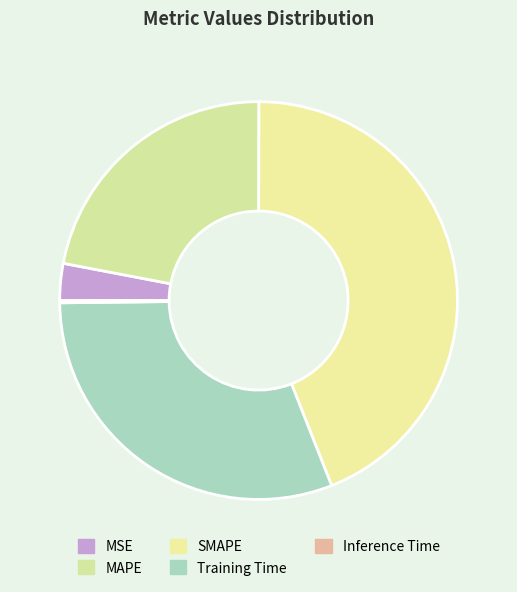

Rank the categories by value from highest to lowest.

SMAPE, Training Time, MAPE, MSE, Inference Time